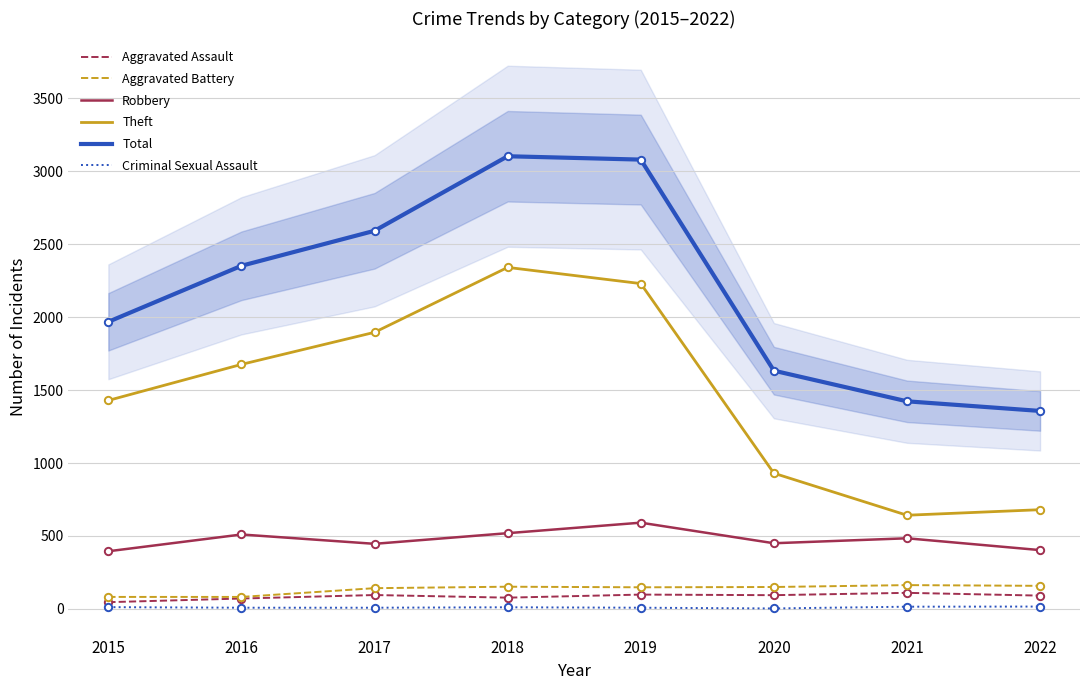

Which series contains the highest Y value?

Total